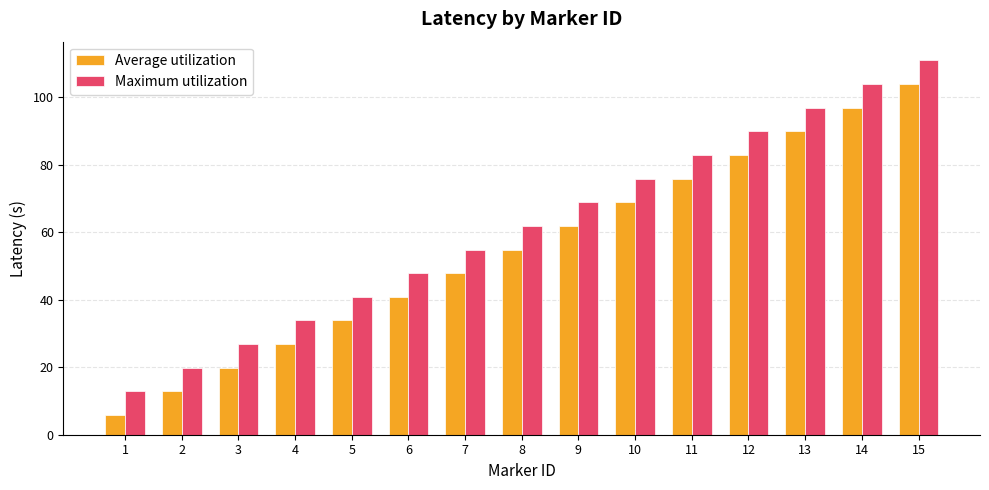

What is the difference between the Maximum utilization values at 3 and 9?

42.0